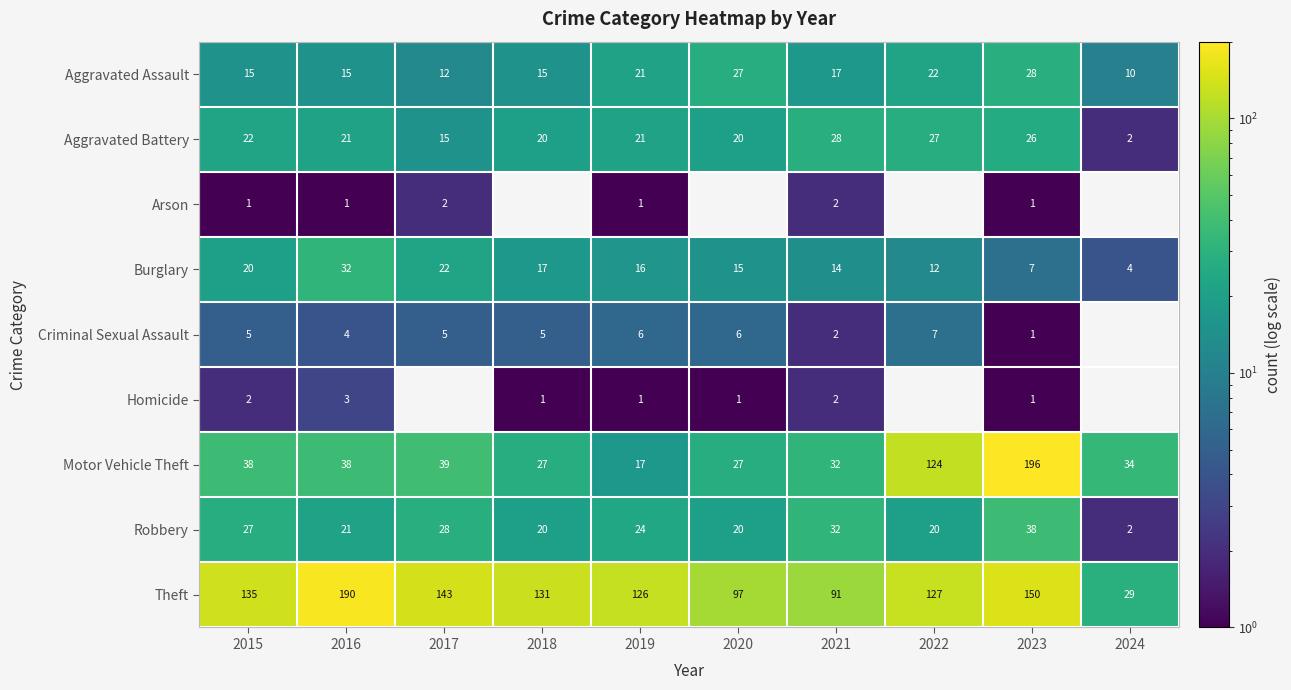

How many values in the Aggravated Battery series are below 21?

4